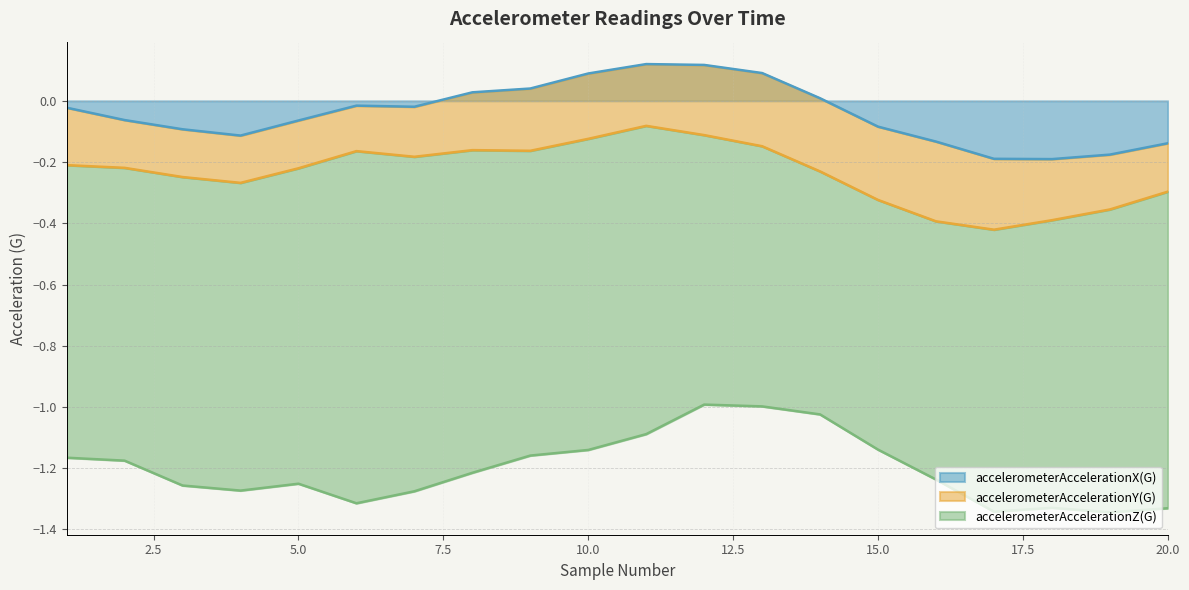

Reading right to left, transcribe all the data shown in this chart.

accelerometerAccelerationX(G): -0.1	-0.2	-0.2	-0.2	-0.1	-0.1	0.0	0.1	0.1	0.1	0.1	0.0	0.0	-0.0	-0.0	-0.1	-0.1	-0.1	-0.1	-0.0
accelerometerAccelerationY(G): -0.2	-0.2	-0.2	-0.2	-0.3	-0.2	-0.2	-0.2	-0.2	-0.2	-0.2	-0.2	-0.2	-0.2	-0.1	-0.2	-0.2	-0.2	-0.2	-0.2
accelerometerAccelerationZ(G): -1.0	-1.0	-0.9	-0.9	-0.8	-0.8	-0.8	-0.8	-0.9	-1.0	-1.0	-1.0	-1.1	-1.1	-1.2	-1.0	-1.0	-1.0	-1.0	-1.0